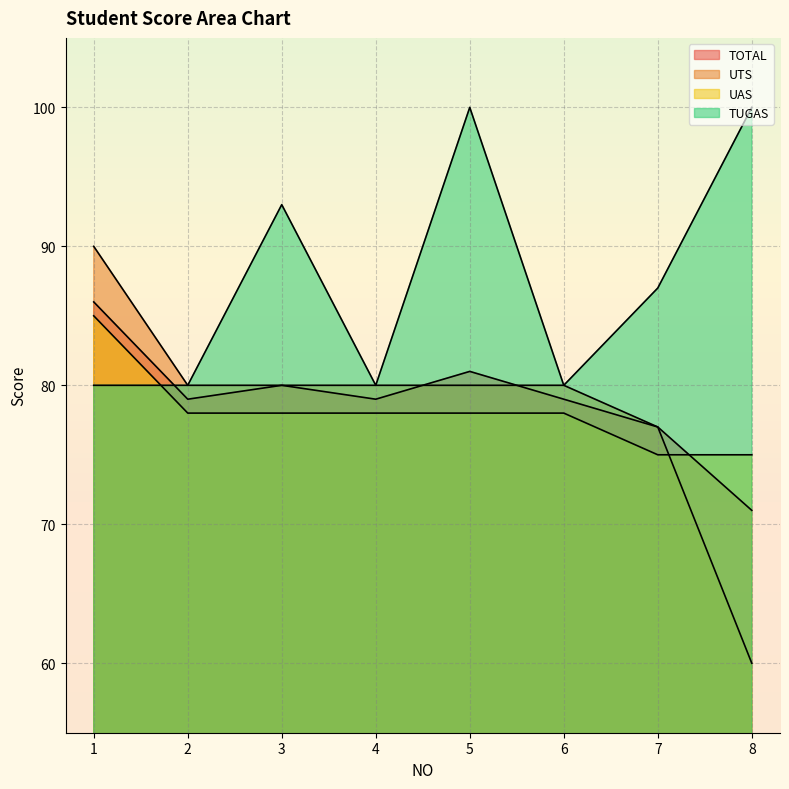

What are all the series names shown in the legend?

TOTAL, UTS, UAS, TUGAS